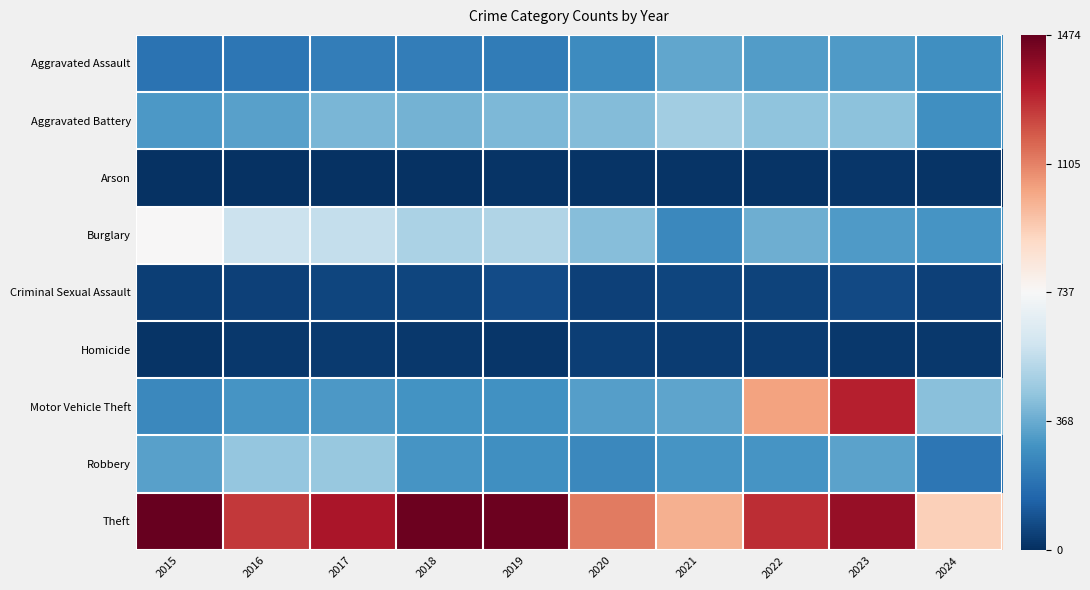

Rank the series at 2023 from lowest to highest value.

Arson, Homicide, Criminal Sexual Assault, Burglary, Aggravated Assault, Robbery, Aggravated Battery, Motor Vehicle Theft, Theft